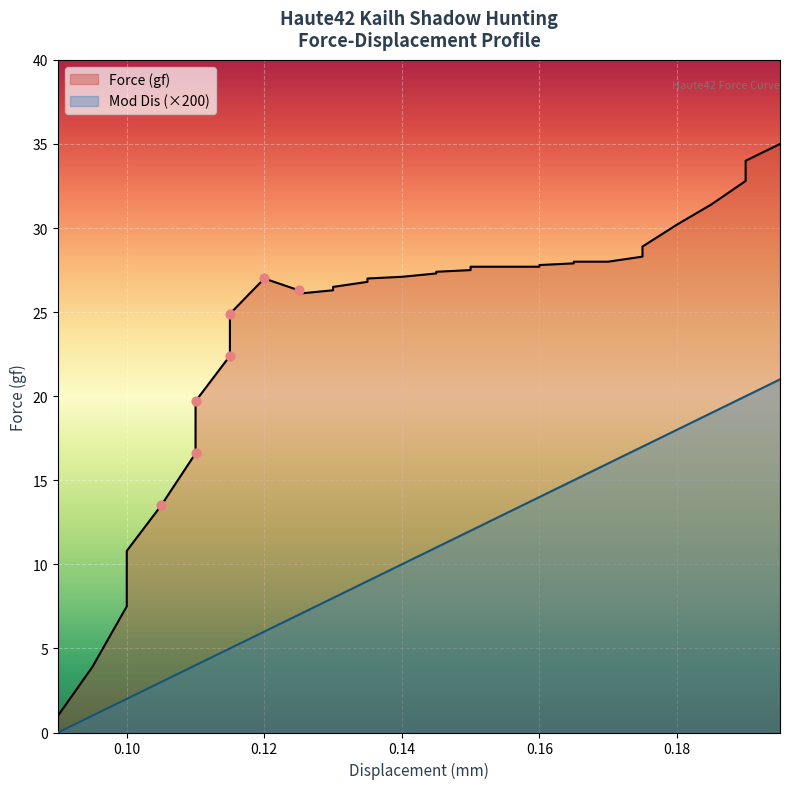

Which series has the largest total across all categories?

Force (gf)